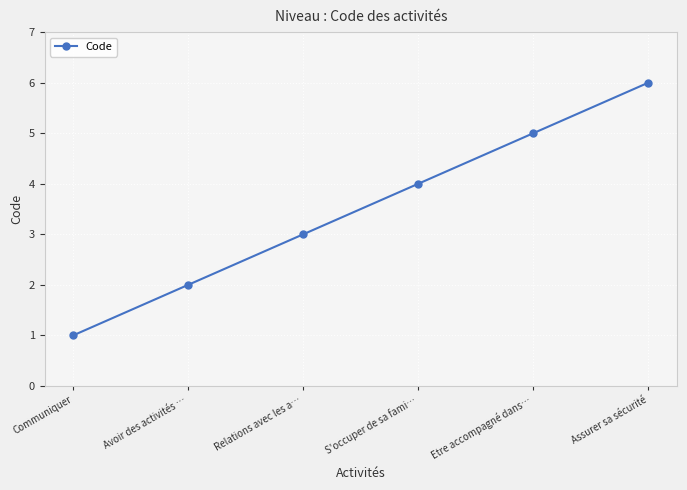

What is the ratio of the value at Etre accompagné dans… to the value at Assurer sa sécurité?

0.8